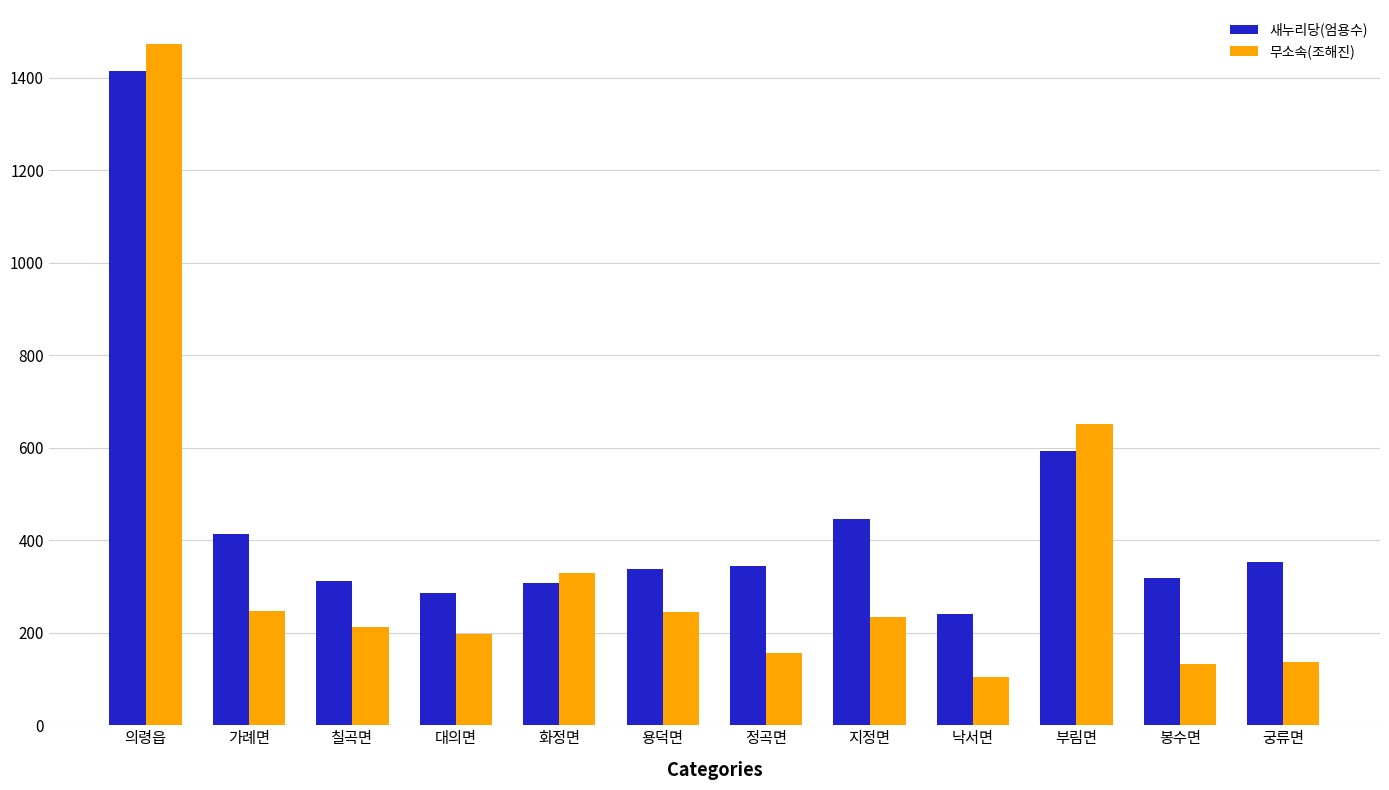

Where is 새누리당(엄용수) nearest to the value 828?

부림면